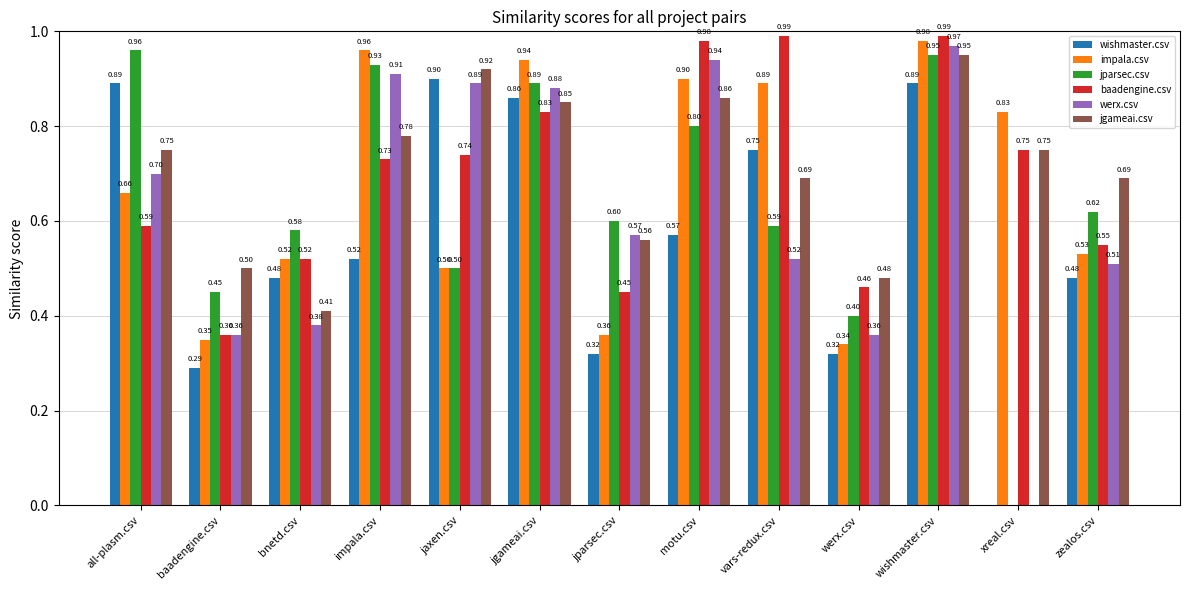

Are the bars horizontal?

No